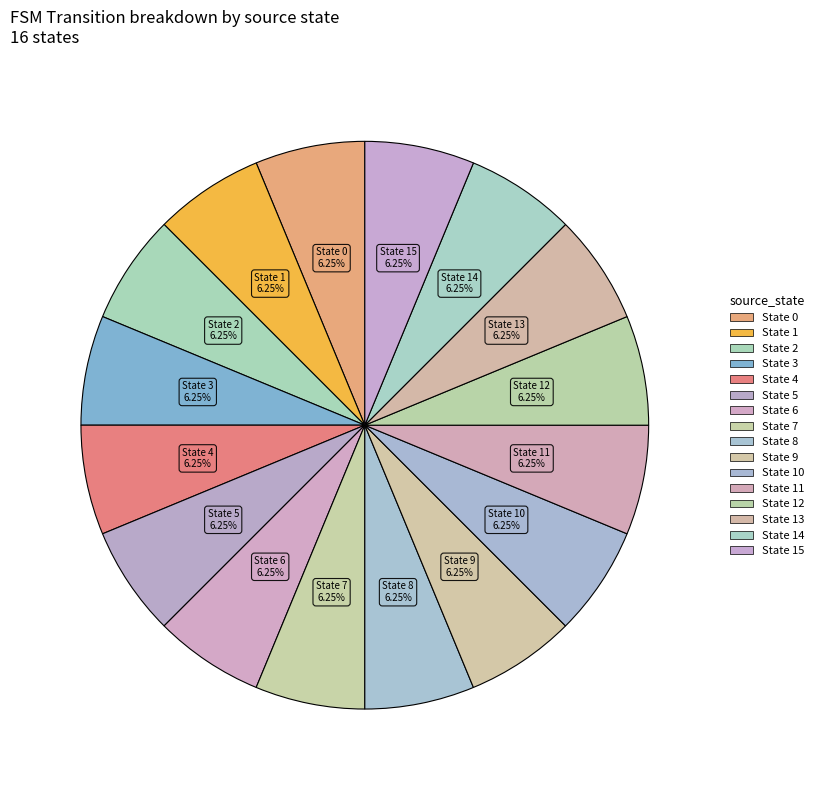

To the nearest percent, what is the difference between the largest and smallest slice percentages?

0%